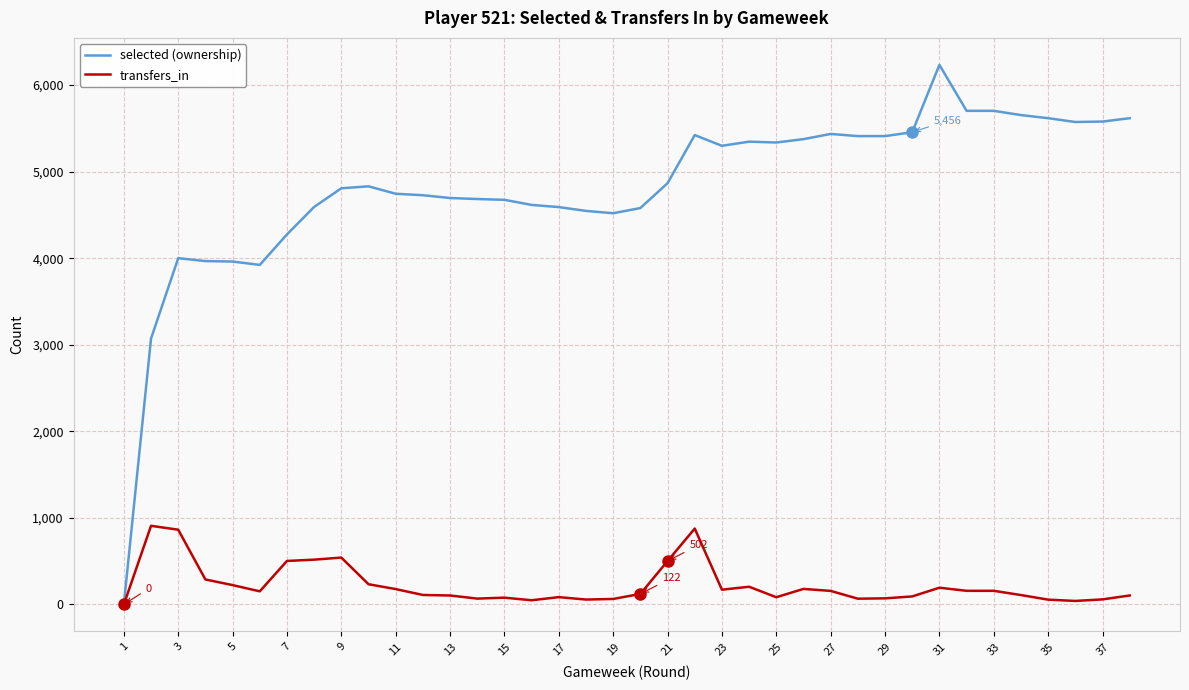

List the series in order of their peak value, highest first.

selected (ownership), transfers_in